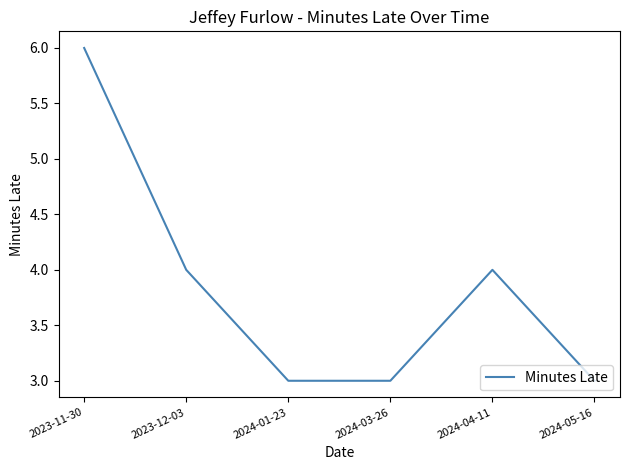

How many lines are shown in the chart?

1